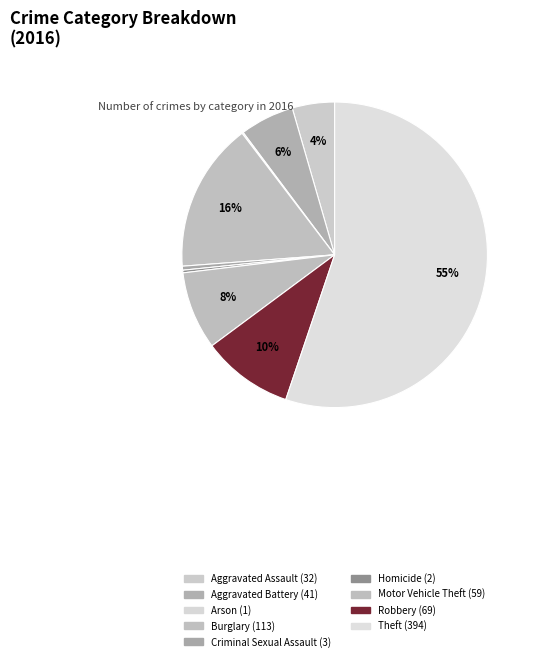

Does any single category account for the majority?

Yes